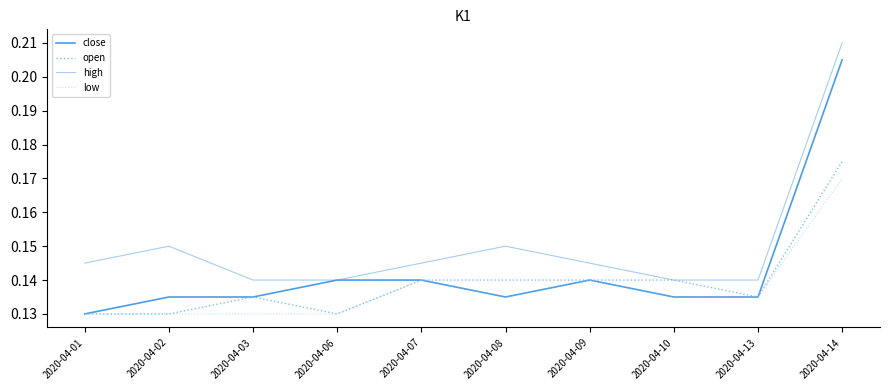

Reading left to right, what are all the values shown in this chart?

close: 2020-04-01=0.1	2020-04-02=0.1	2020-04-03=0.1	2020-04-06=0.1	2020-04-07=0.1	2020-04-08=0.1	2020-04-09=0.1	2020-04-10=0.1	2020-04-13=0.1	2020-04-14=0.2
open: 2020-04-01=0.1	2020-04-02=0.1	2020-04-03=0.1	2020-04-06=0.1	2020-04-07=0.1	2020-04-08=0.1	2020-04-09=0.1	2020-04-10=0.1	2020-04-13=0.1	2020-04-14=0.2
high: 2020-04-01=0.1	2020-04-02=0.1	2020-04-03=0.1	2020-04-06=0.1	2020-04-07=0.1	2020-04-08=0.1	2020-04-09=0.1	2020-04-10=0.1	2020-04-13=0.1	2020-04-14=0.2
low: 2020-04-01=0.1	2020-04-02=0.1	2020-04-03=0.1	2020-04-06=0.1	2020-04-07=0.1	2020-04-08=0.1	2020-04-09=0.1	2020-04-10=0.1	2020-04-13=0.1	2020-04-14=0.2